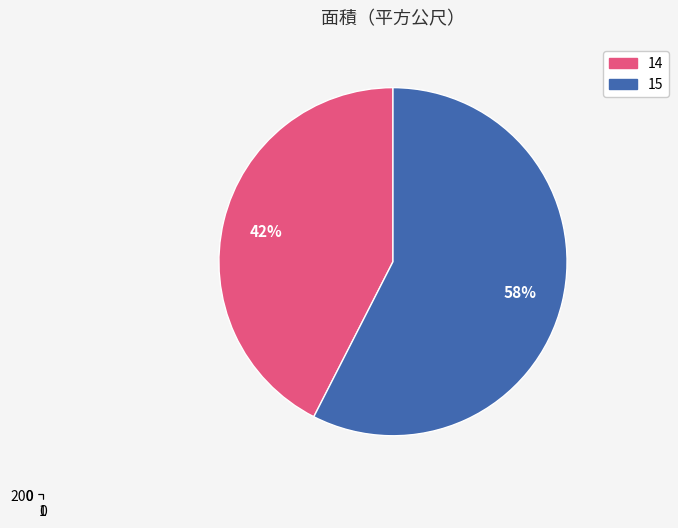

Approximately how many times larger is the value at 14 compared to 15?

0.7